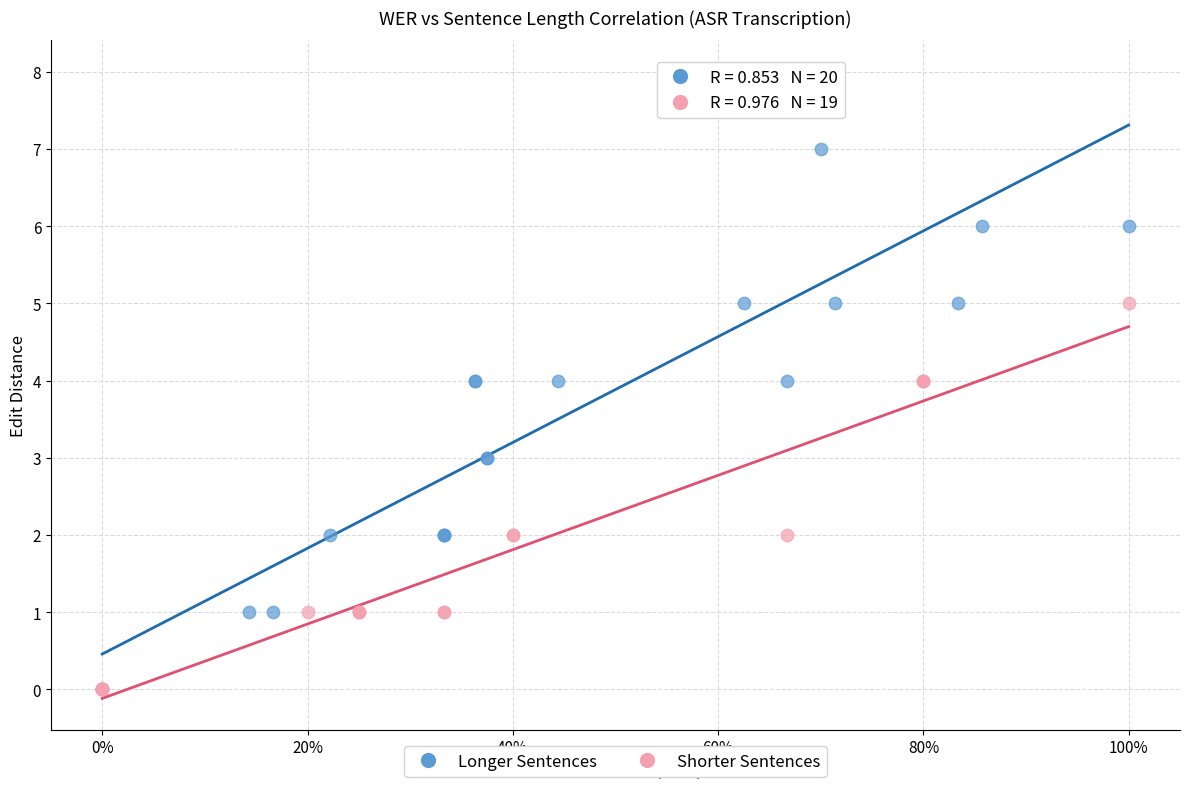

Which series reaches the maximum Y coordinate?

Longer Sentences